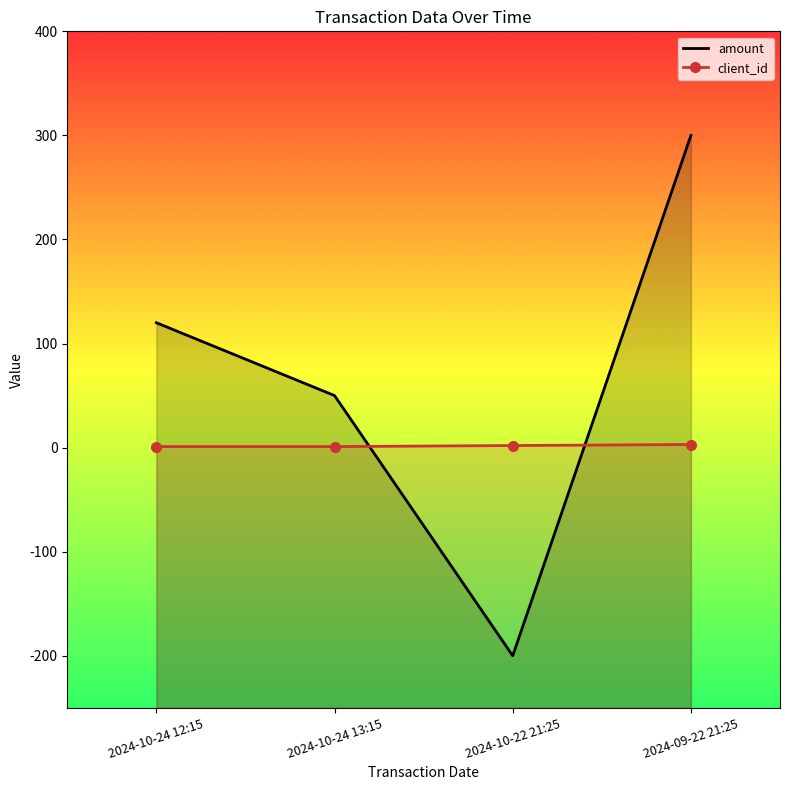

What is the total value across all series at 2024-10-24 13:15?

51